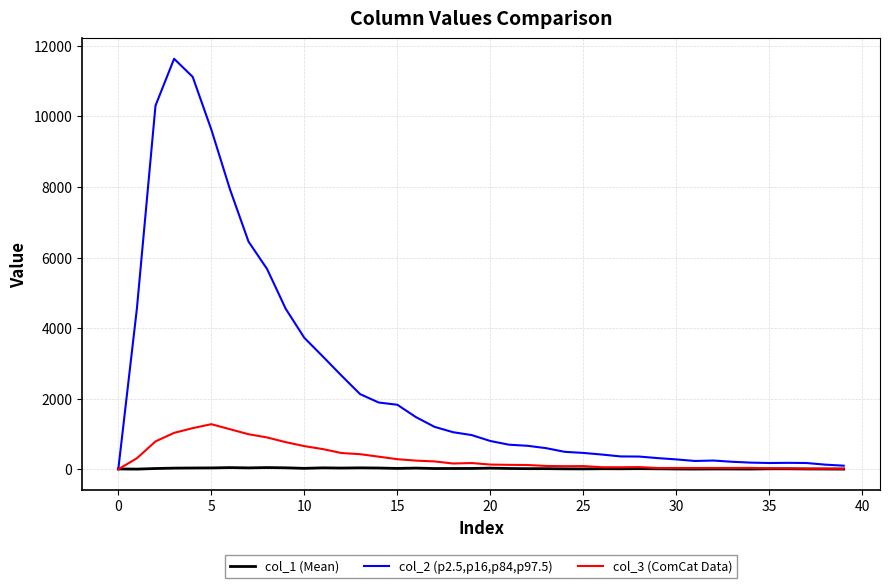

Which series has the widest spread of values?

col_2 (p2.5,p16,p84,p97.5)